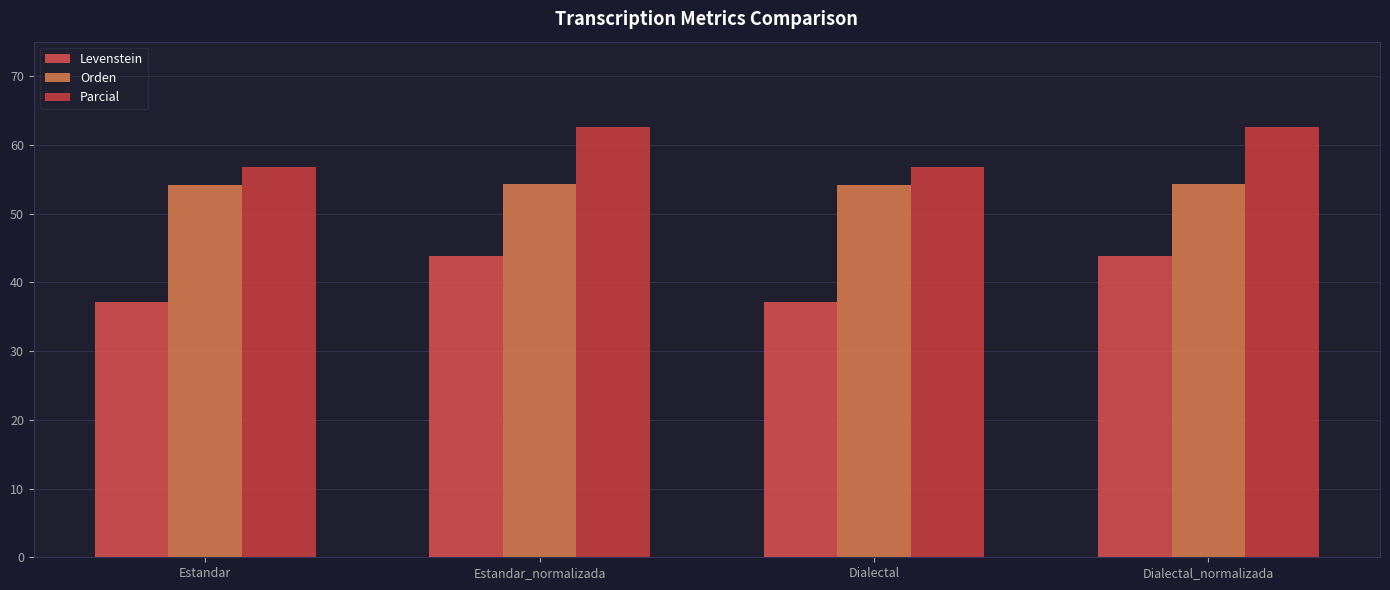

Which has a higher value, Dialectal or Estandar_normalizada?

Estandar_normalizada